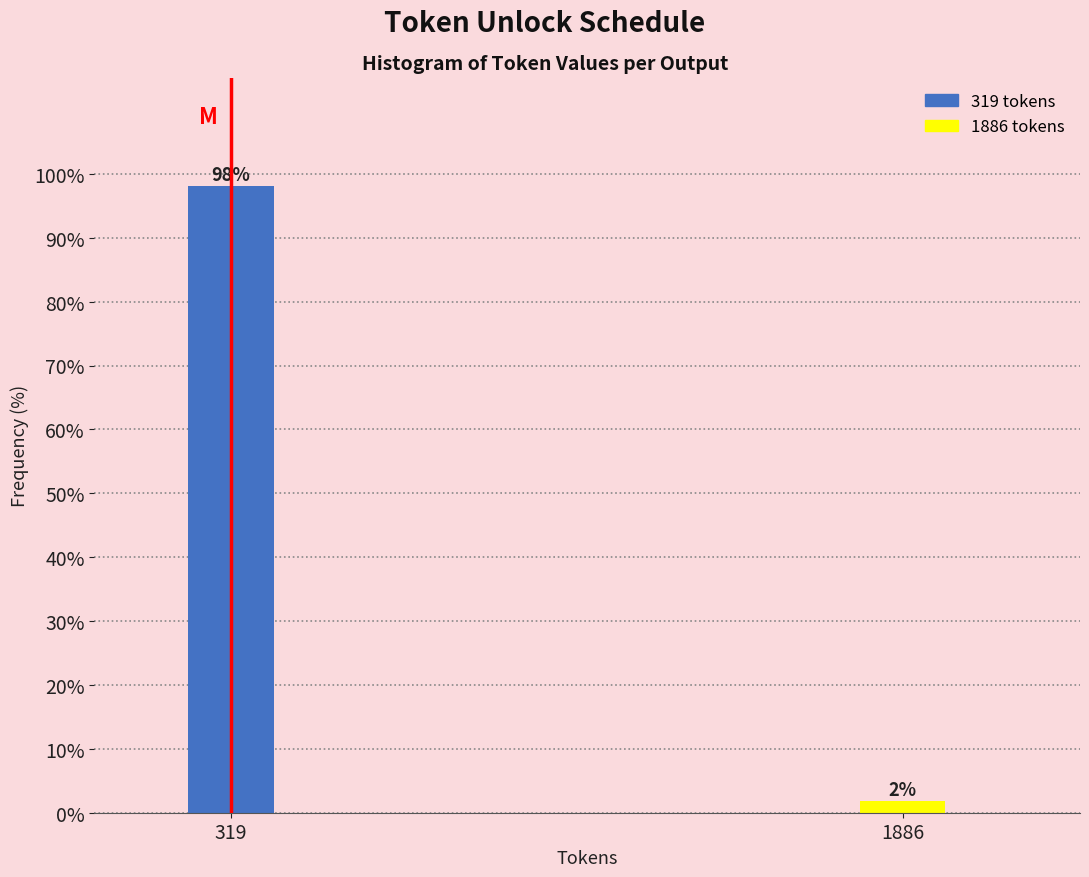

Where does the data first go above 98?

319